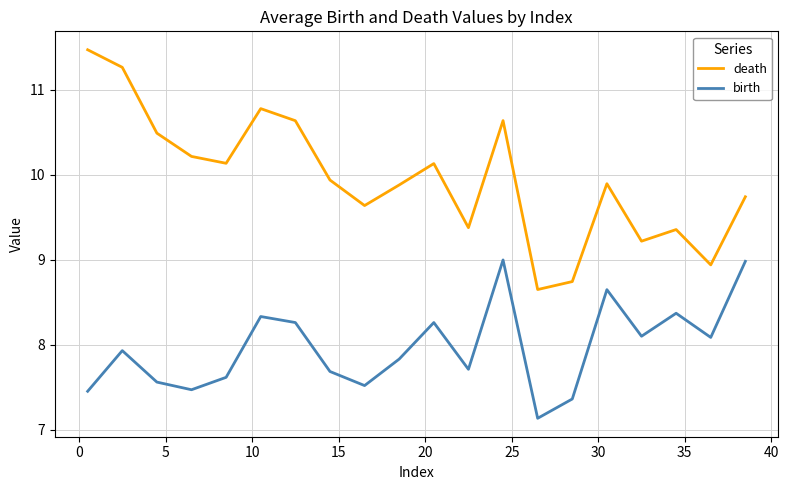

What is the difference between the maximum and minimum values in the death series?

2.8